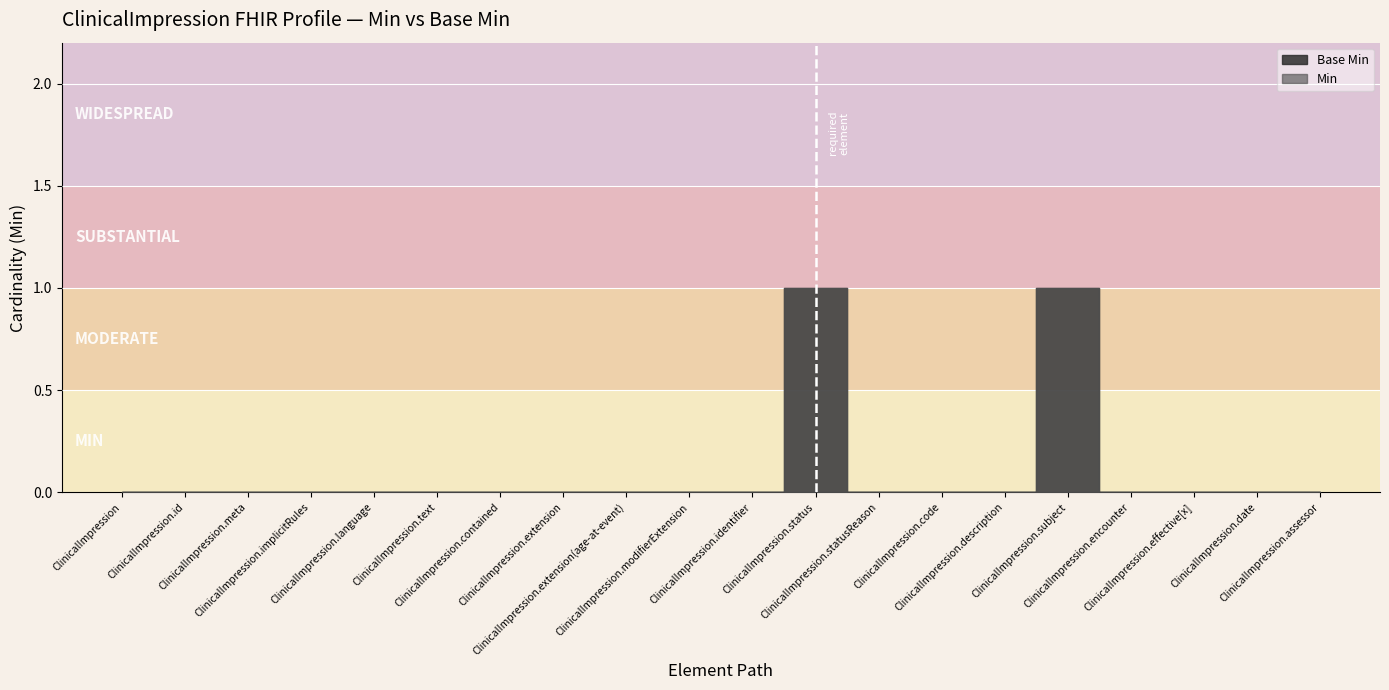

True or false: Base Min has a value of 0 at ClinicalImpression.effective[x].

True